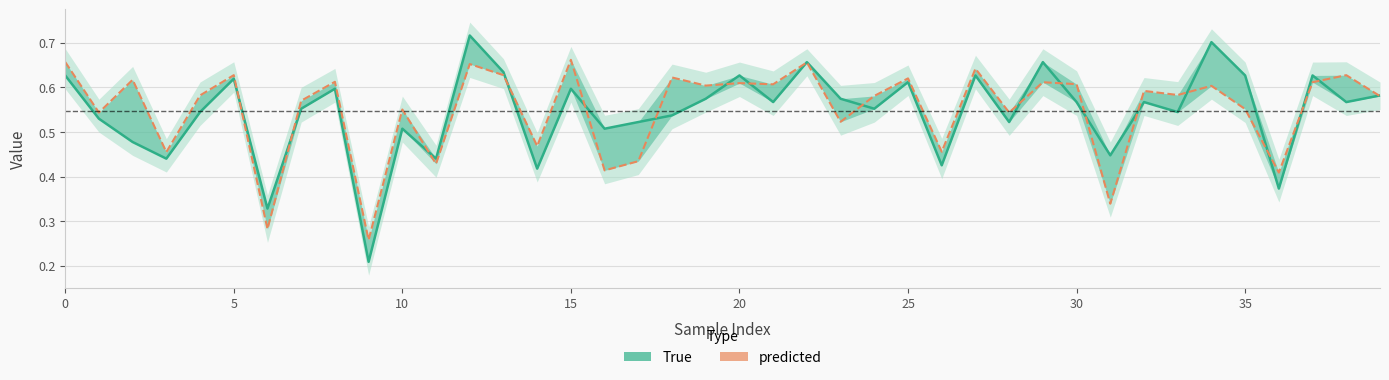

What value does the True series have at 30?

0.6